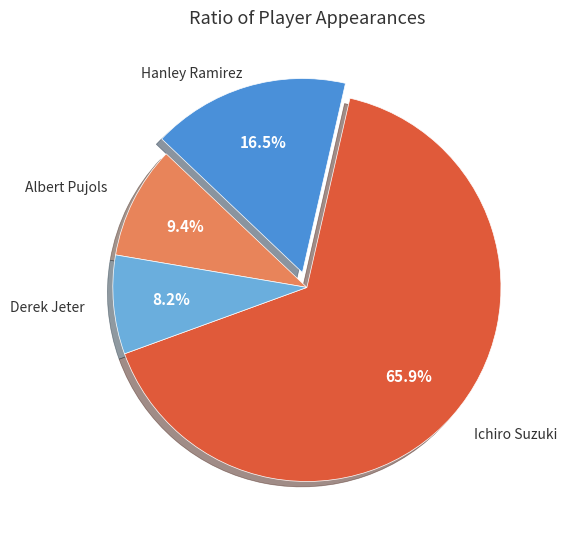

Does any single category account for the majority?

Yes